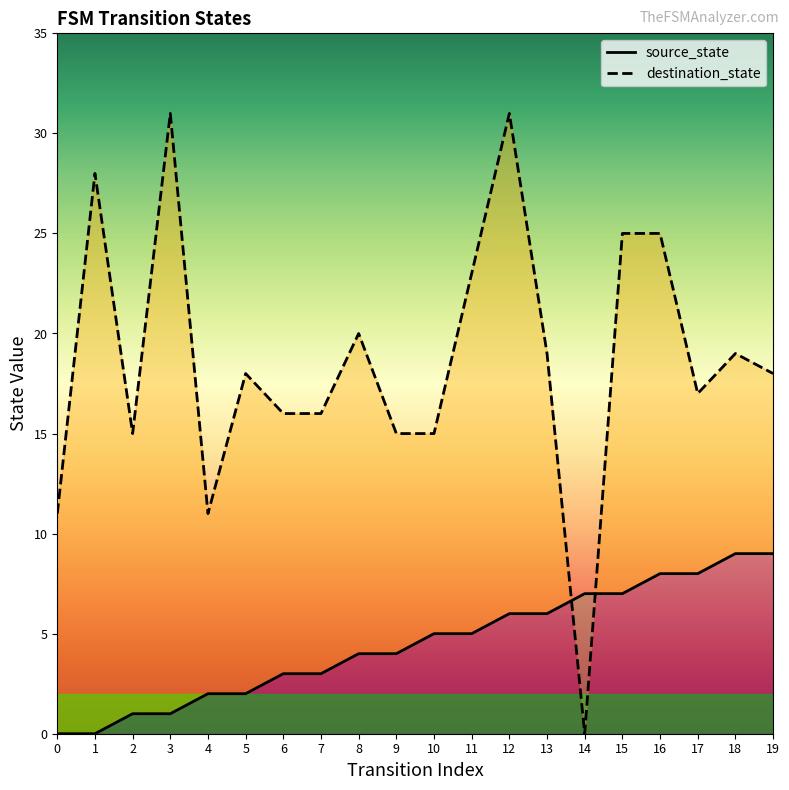

Count the number of data series in this chart.

2